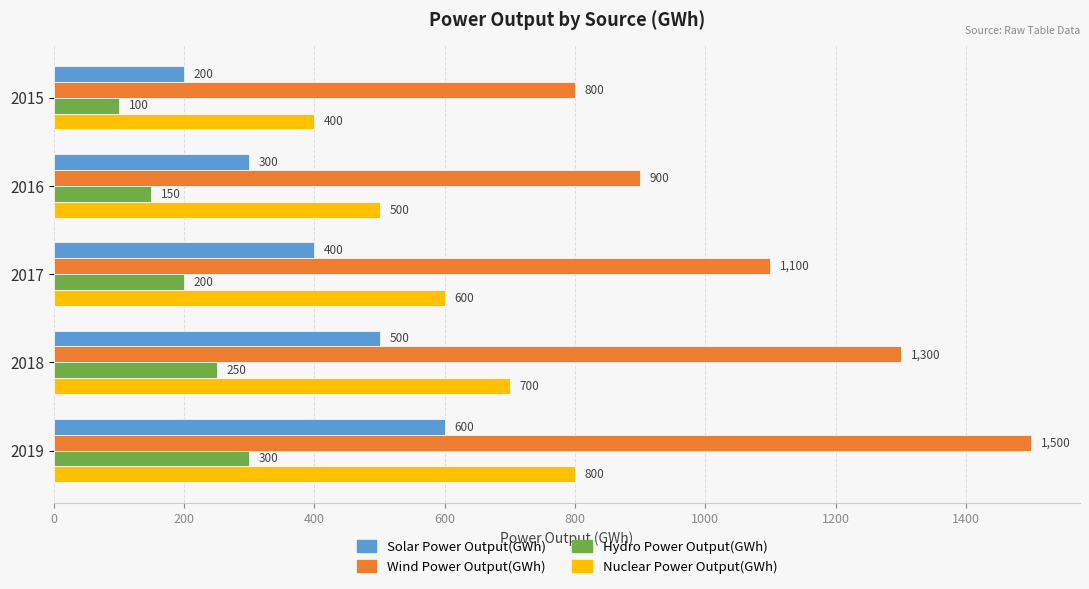

What is the difference between the second highest and minimum values in the Solar Power Output(GWh) series?

300